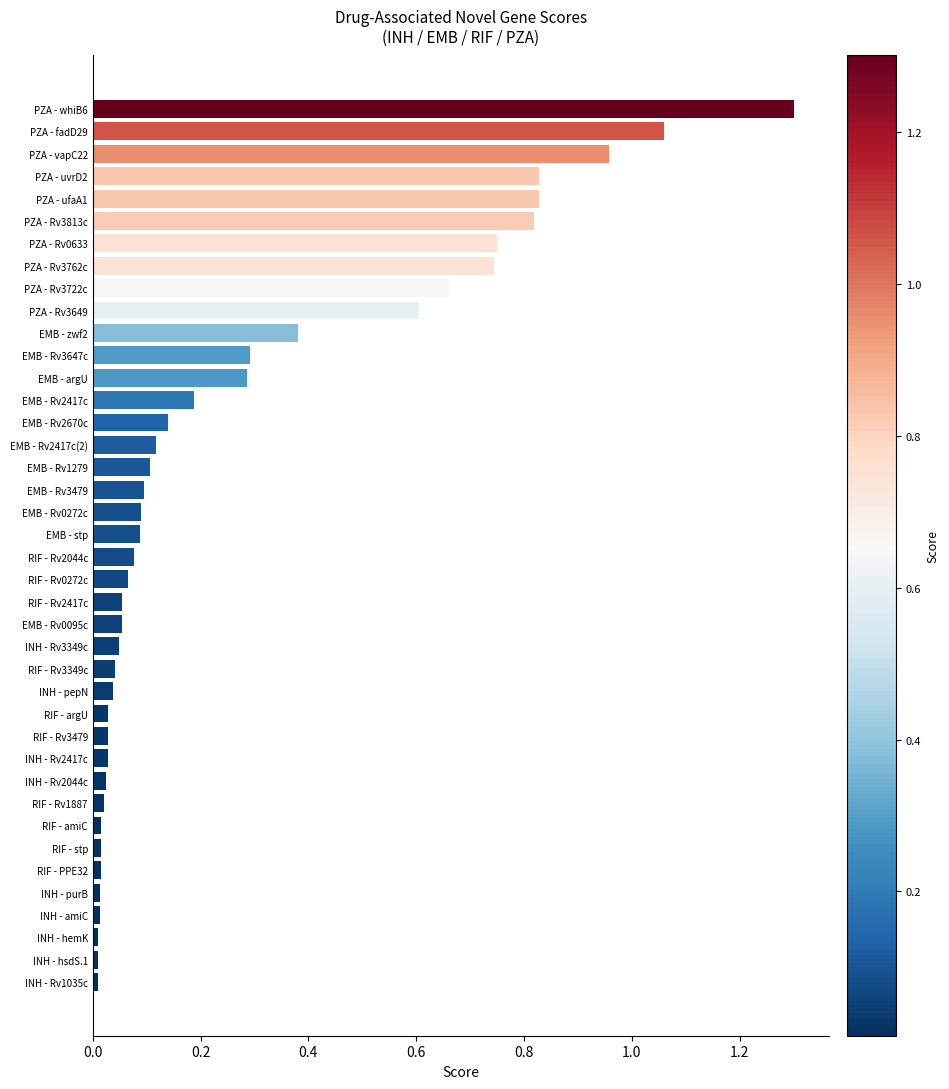

Between INH - pepN and EMB - stp, which is larger?

EMB - stp